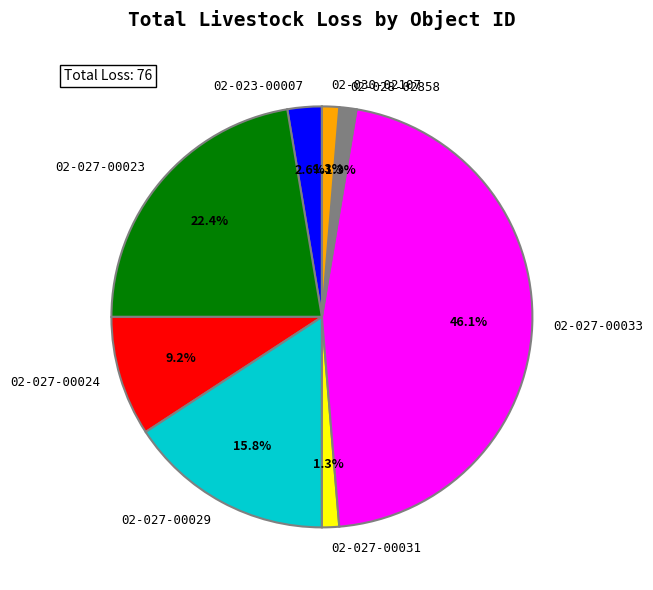

Combined, do 02-027-00031 and 02-030-02107 account for over 50%?

No